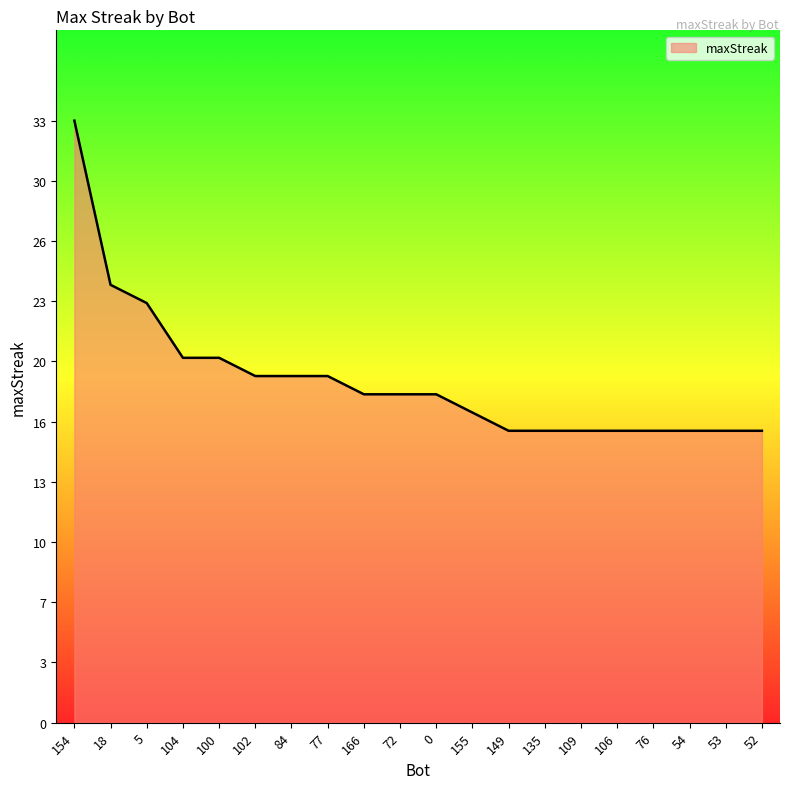

Reading right to left, what are all the values shown in this chart?

16	16	16	16	16	16	16	16	17	18	18	18	19	19	19	20	20	23	24	33